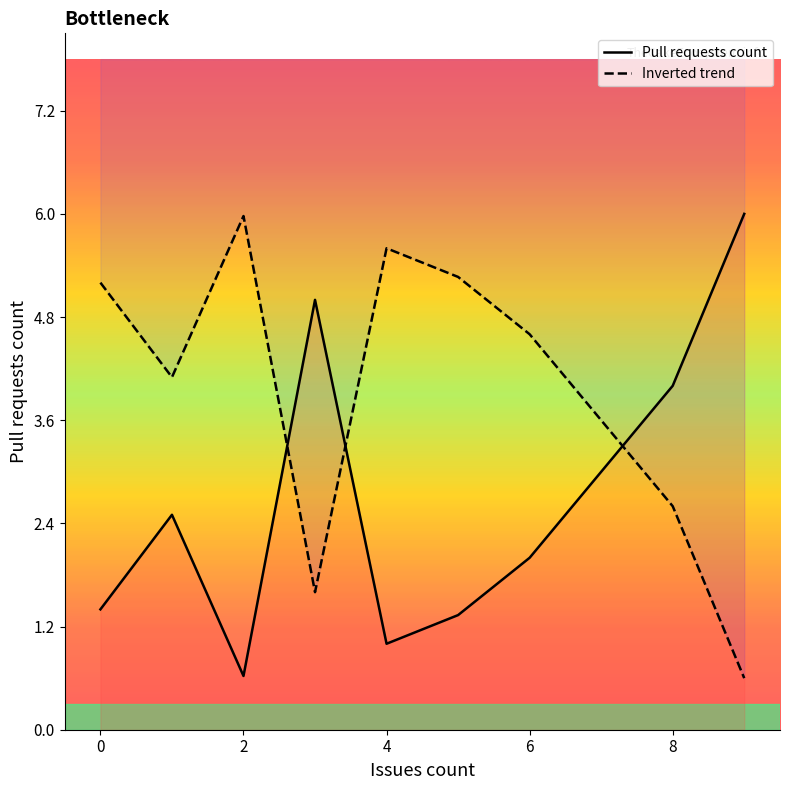

Rank the series by their maximum value, from lowest to highest.

Inverted trend, Pull requests count